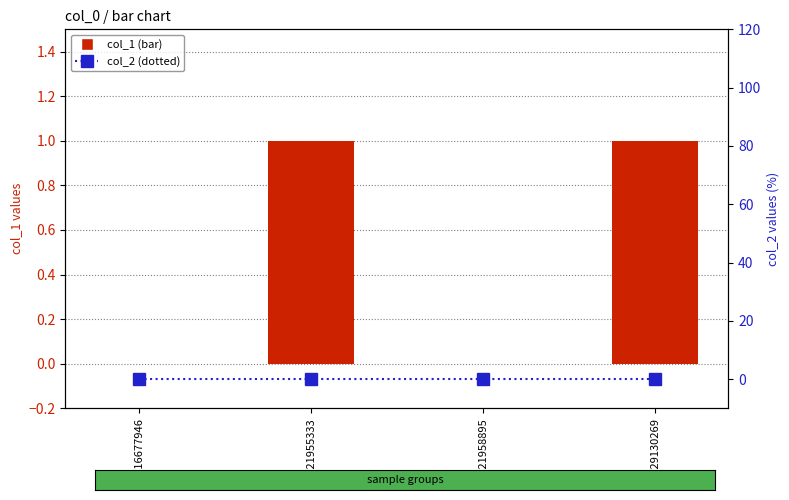

How many data points in col_1 are less than 1?

2